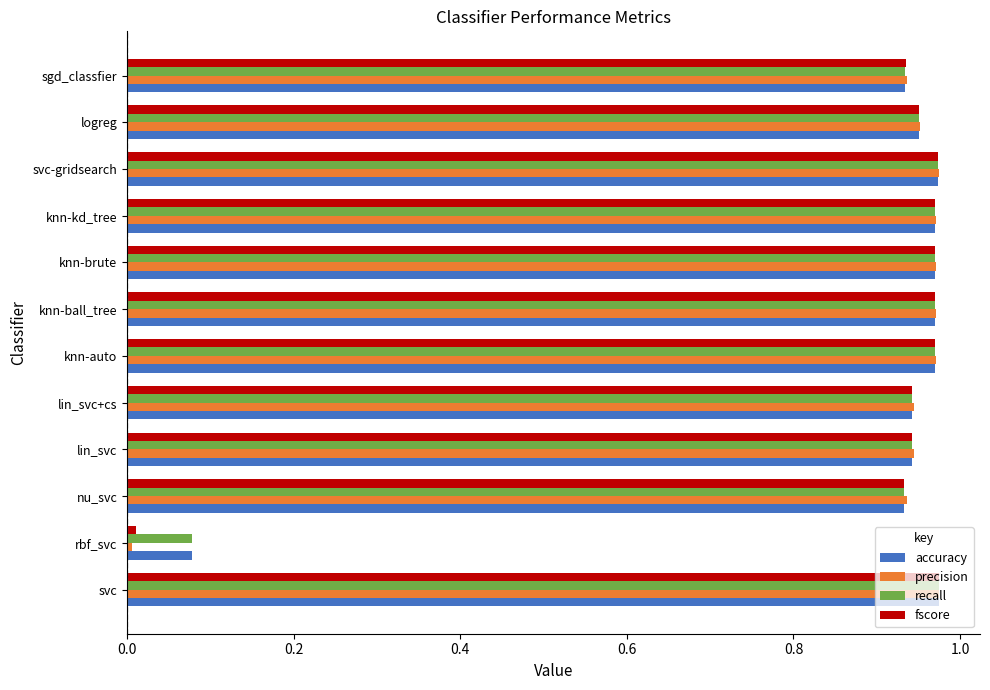

The recall series shows 0.2 at knn-kd_tree. True or false?

False